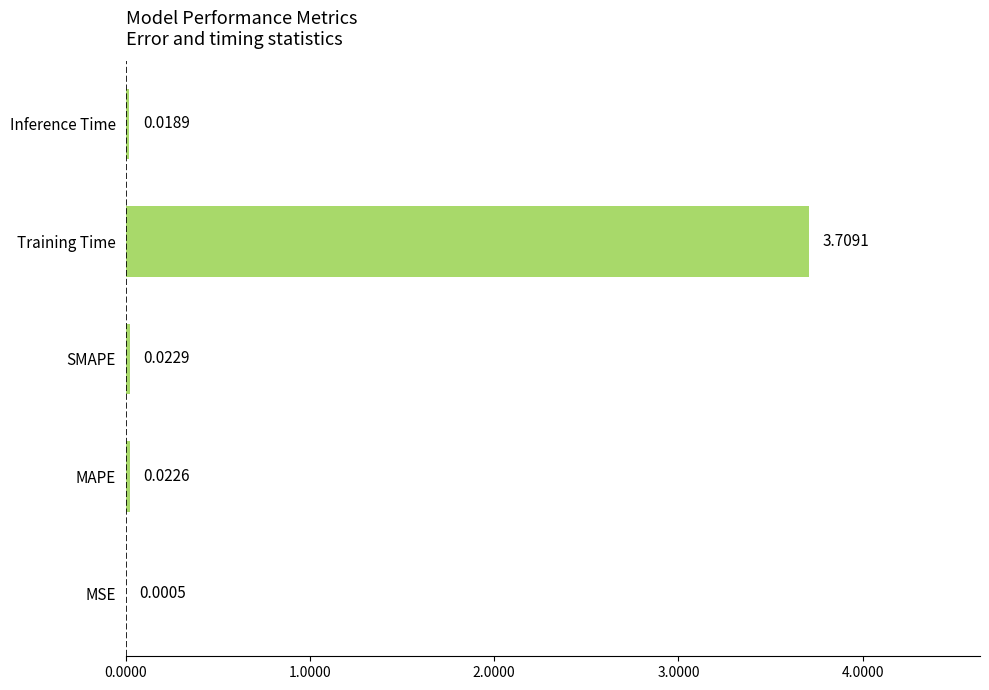

Does the chart contain stacked bars?

No